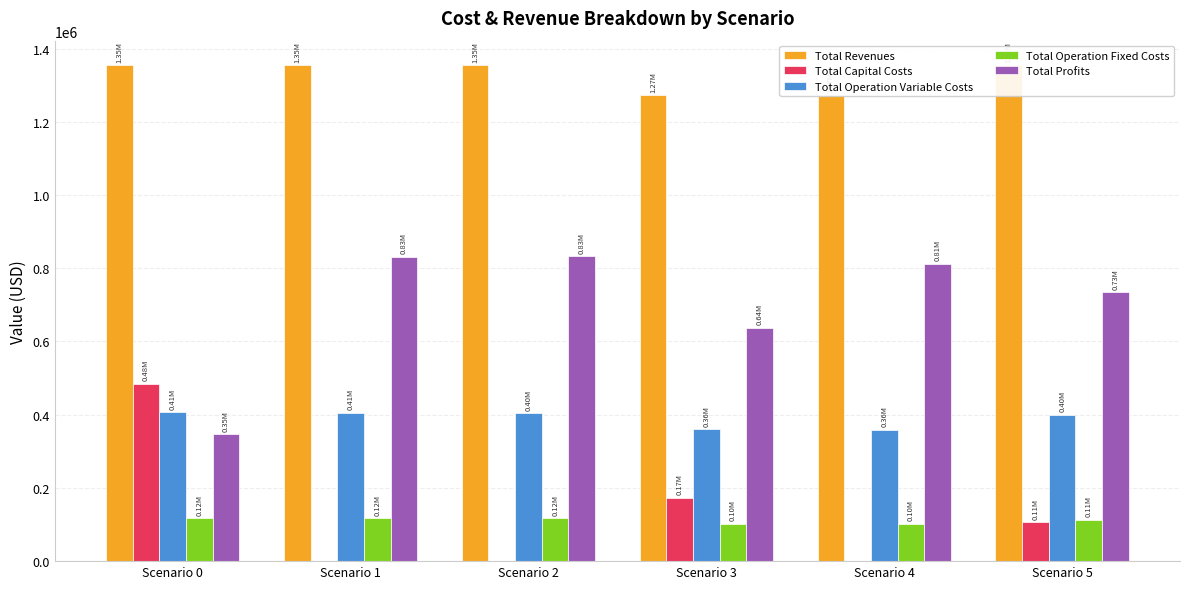

At which category is the sum across all series the highest?

Scenario 0